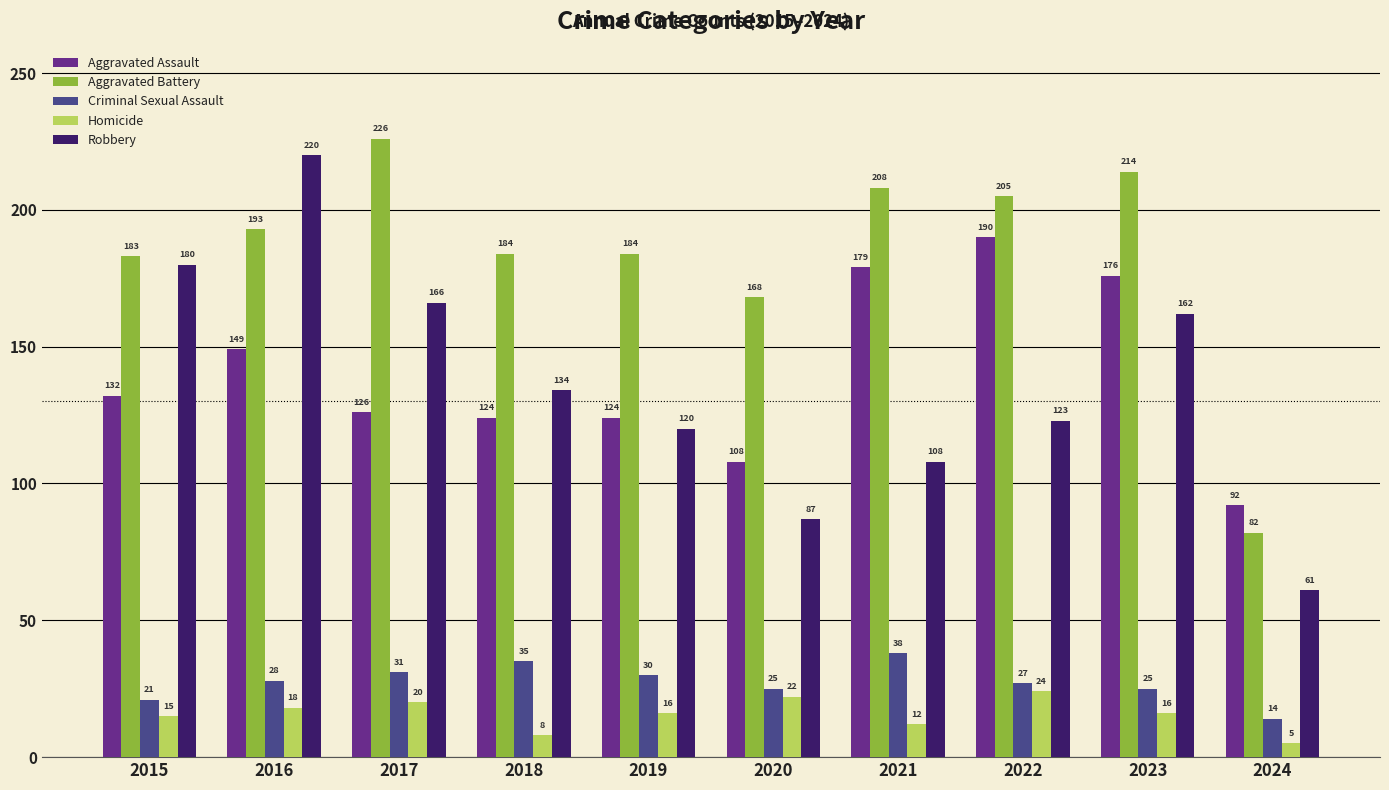

True or false: Aggravated Battery has a value of 284 at 2020.

False